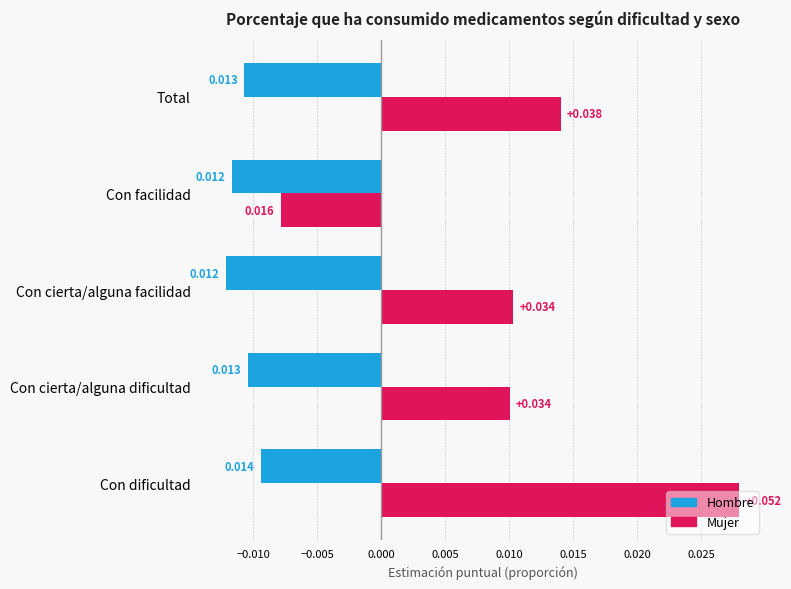

Rank the series by their maximum value, from lowest to highest.

Hombre, Mujer